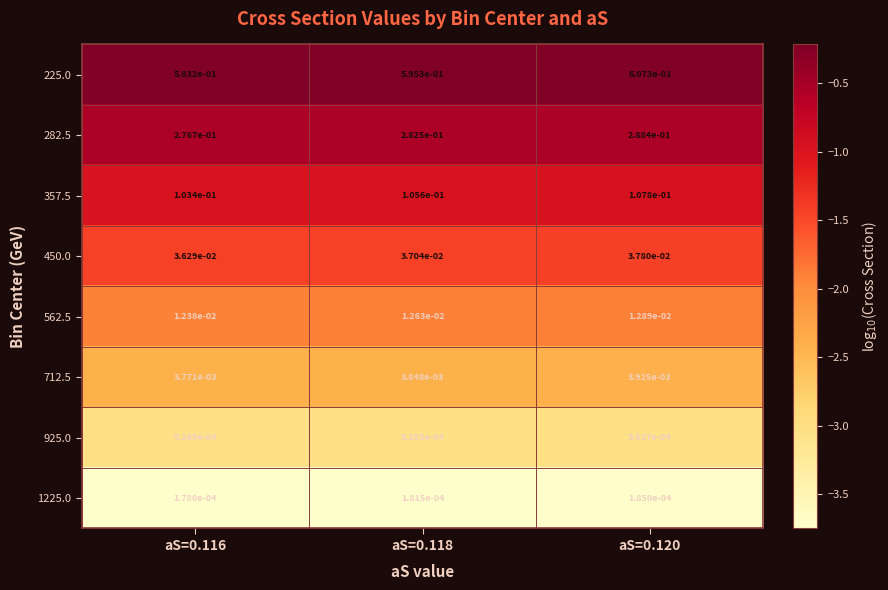

Is the value of 712.5 at aS=0.118 greater than the value of 562.5 at aS=0.116?

No